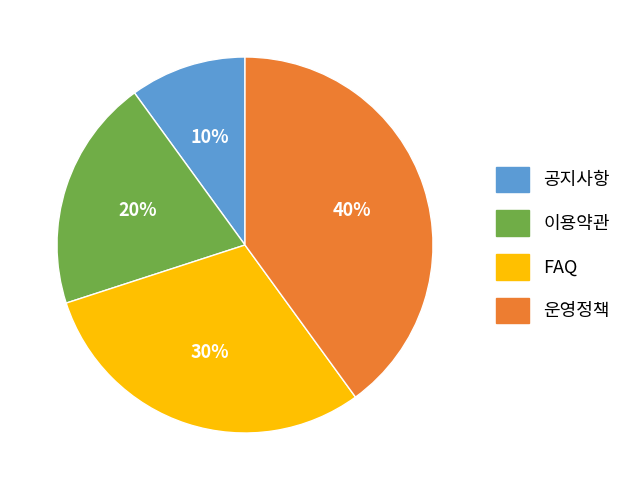

Rank the categories by value from lowest to highest.

공지사항, 이용약관, FAQ, 운영정책